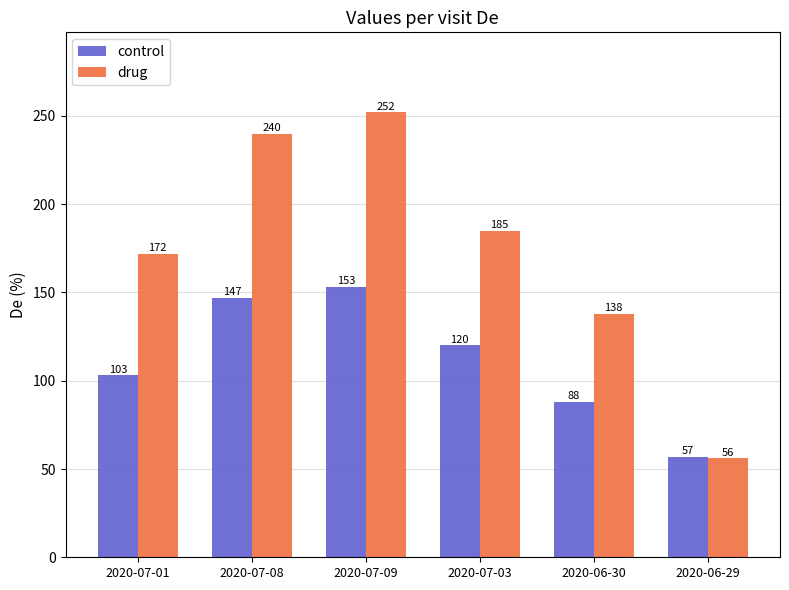

Reading left to right, list all the values displayed in this chart.

control: 103	147	153	120	88	57
drug: 172	240	252	185	138	56